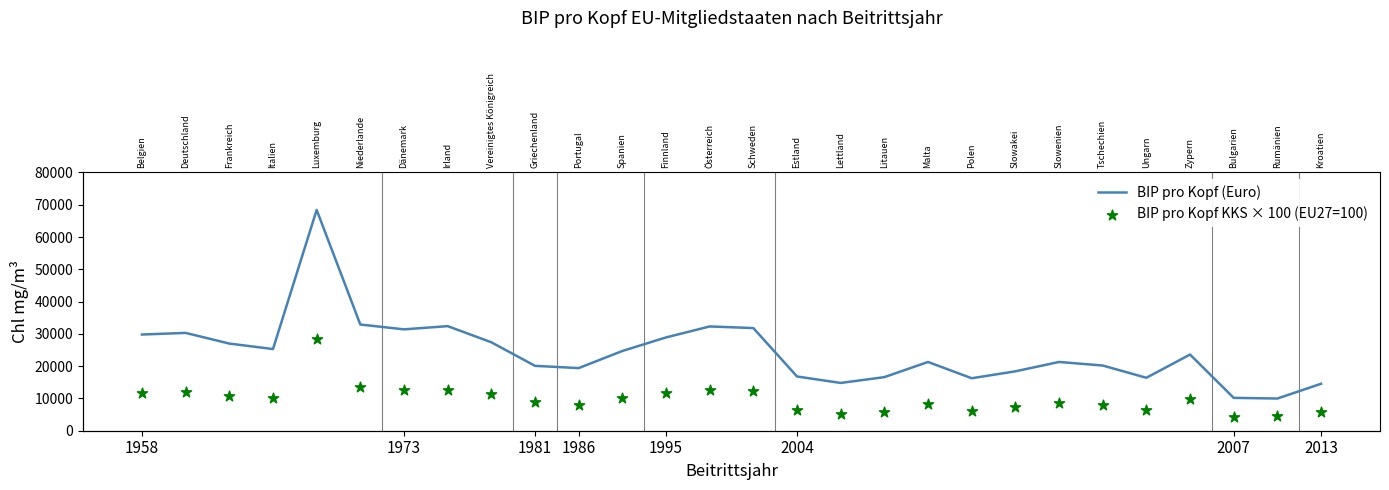

What is the total value across all series at 26?

14475